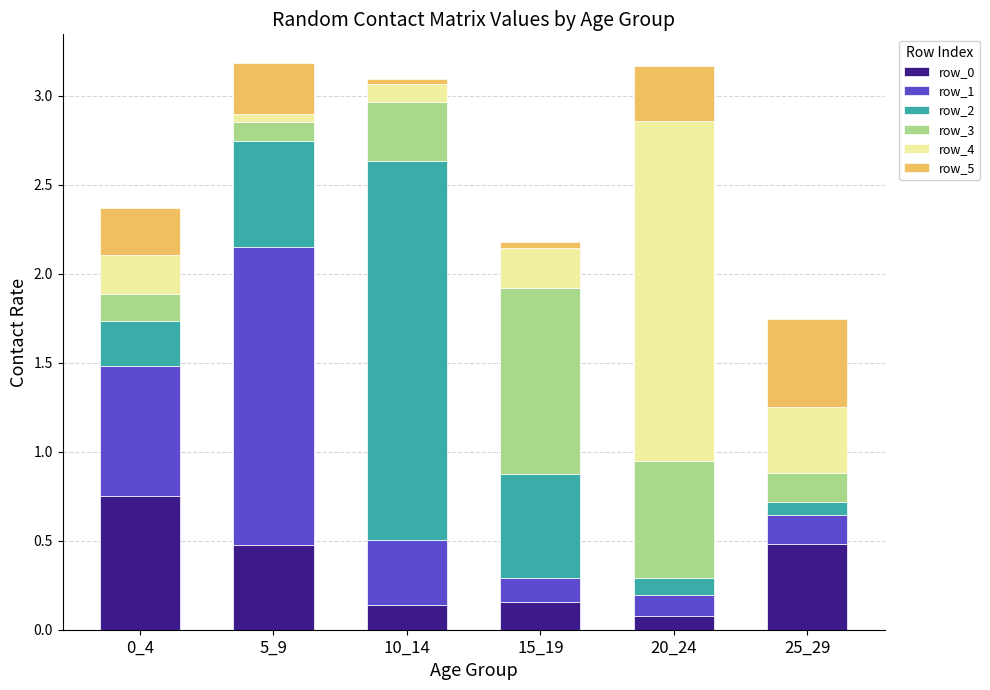

What is the average value of the row_5 series?

0.2